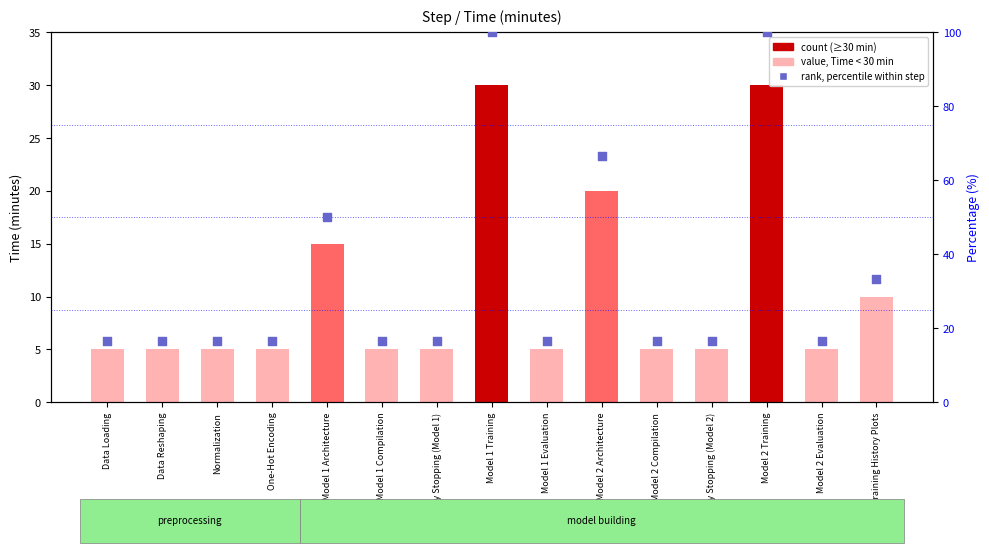

What is the total value across all series at Model 1 Training?

130.0